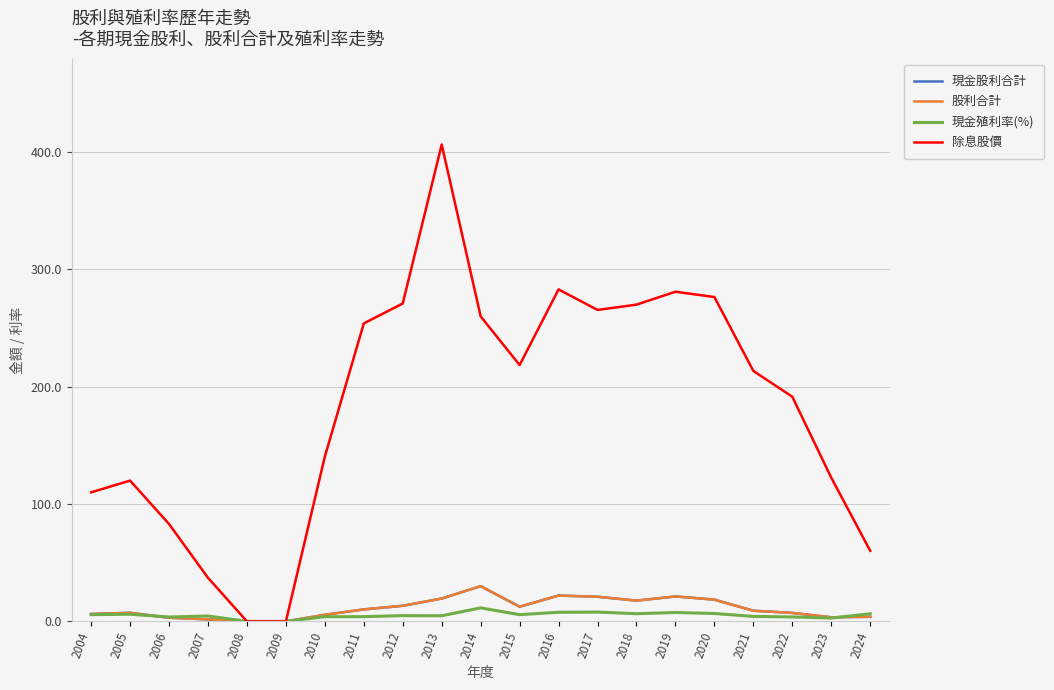

True or false: 股利合計 and 除息股價 intersect in this chart.

False